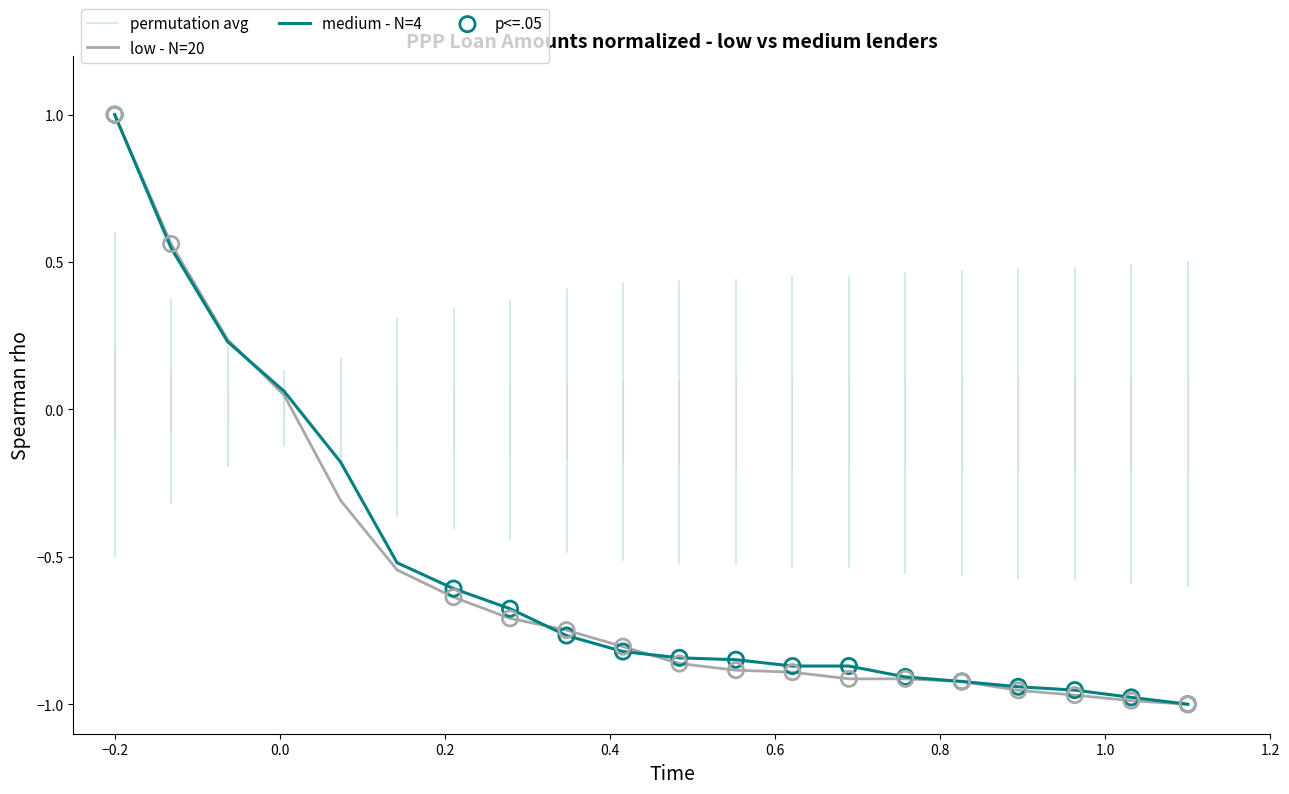

Which series reaches the maximum Y coordinate?

low - N=20